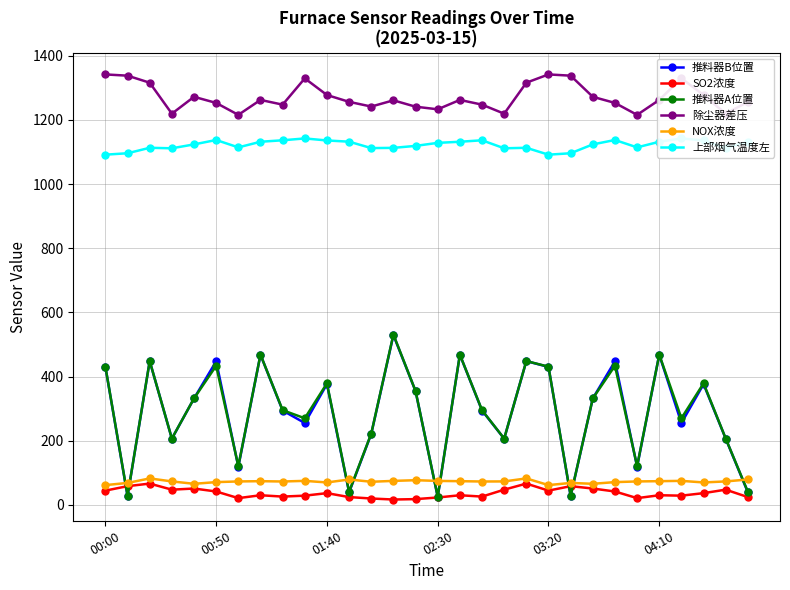

The value of 除尘器差压 at 03:20 is 724.4. True or false?

False